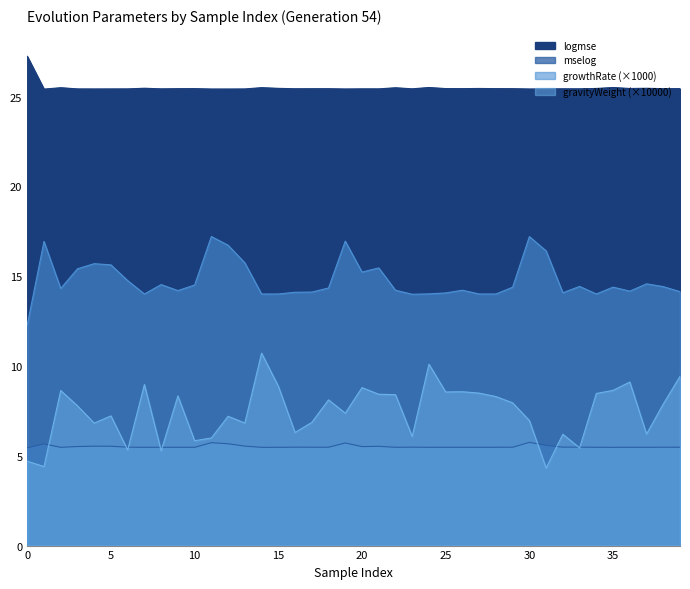

Which series changed the most between 31 and 38?

gravityWeight